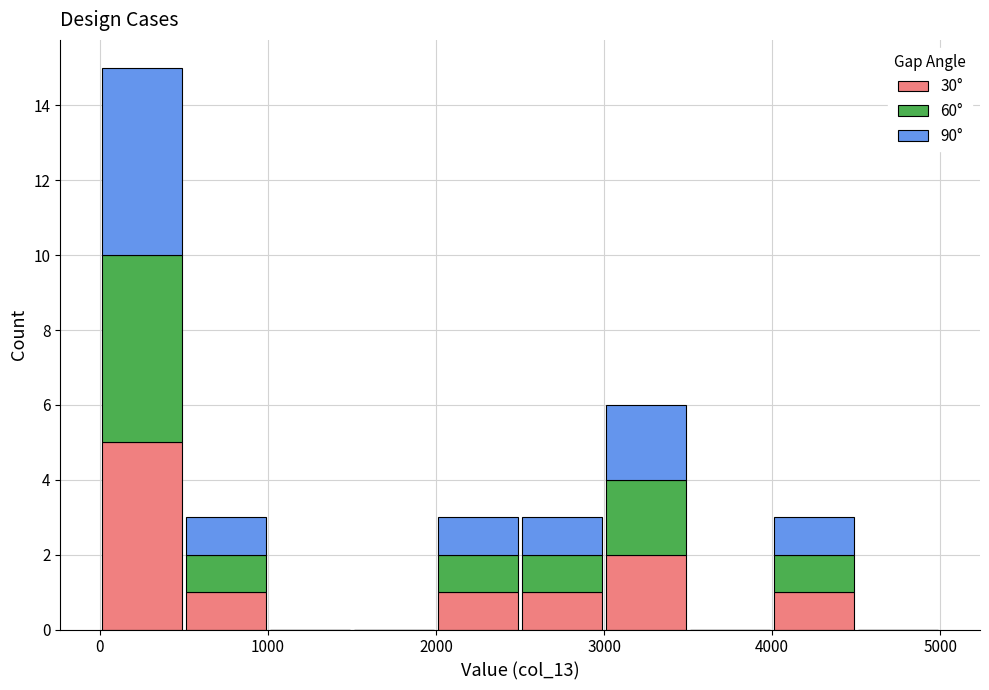

Reading left to right, list every stacked bar in this chart as the range it spans on the x-axis followed by its total height. The values are not printed on the chart, so give them approximately, as read against the axis.

0 to 500: 15
500 to 1000: 3
1000 to 1500: 0
1500 to 2000: 0
2000 to 2500: 3
2500 to 3000: 3
3000 to 3500: 6
3500 to 4000: 0
4000 to 4500: 3
4500 to 5000: 0